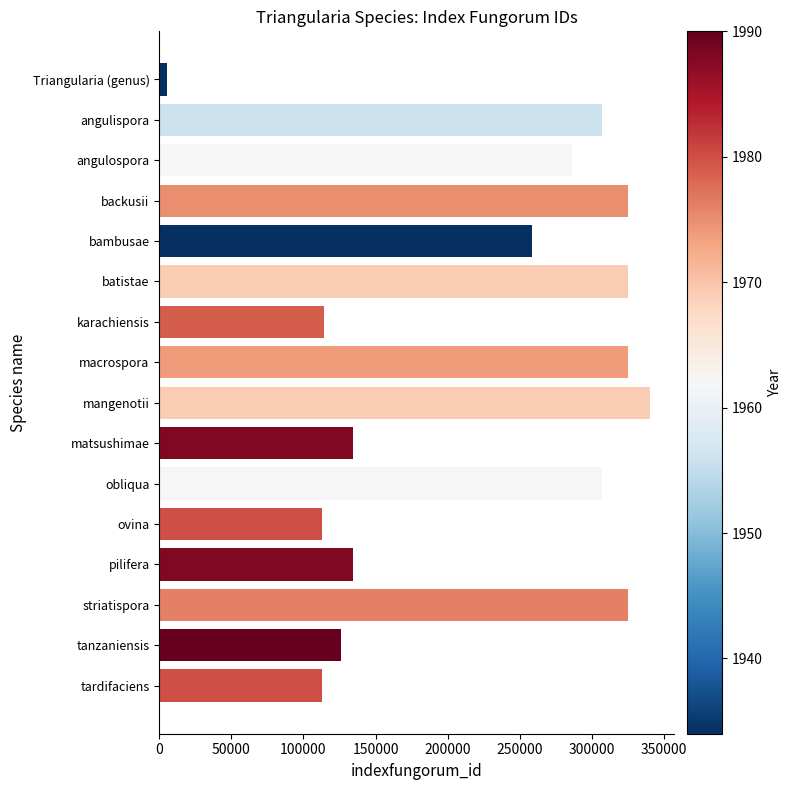

What is the value of the 10th bar from the top?

134377